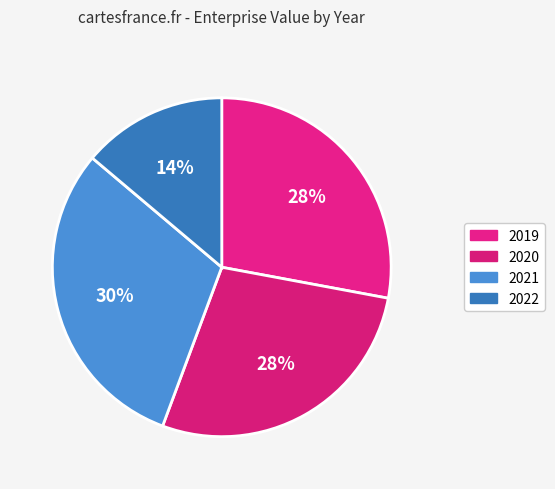

Count the number of slices in the pie.

4